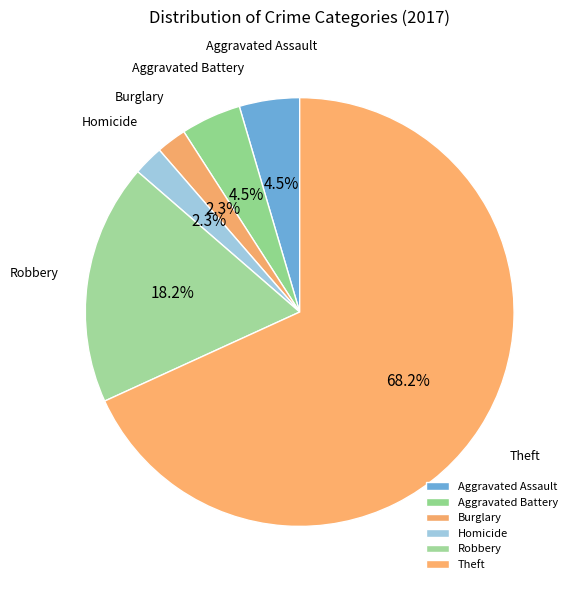

What percentage is the Homicide slice, to the nearest percent?

2%